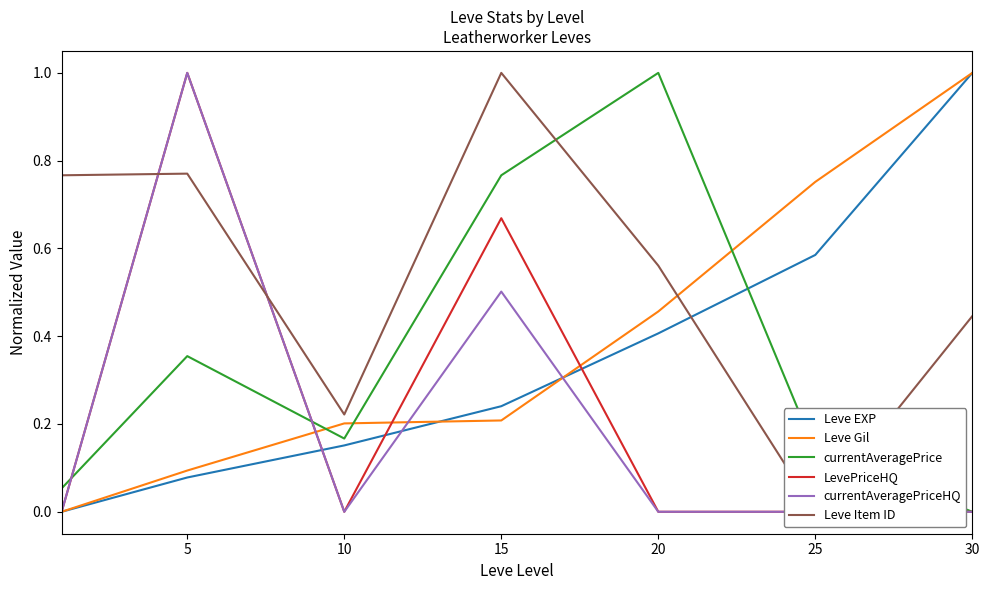

Count the currentAveragePriceHQ values in the range 0 to 1.

7